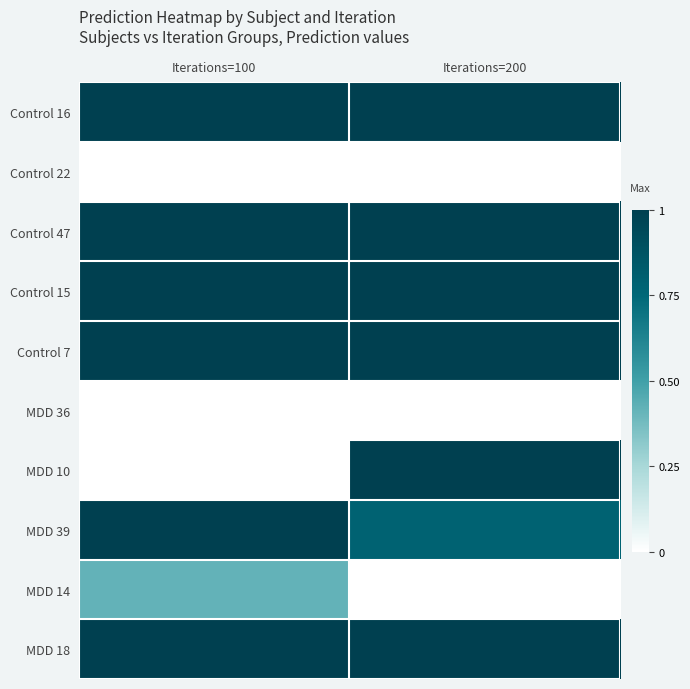

List the series in order of their peak value, lowest first.

MDD 36, Control 22, MDD 14, MDD 10, MDD 39, Control 15, Control 47, Control 16, Control 7, MDD 18